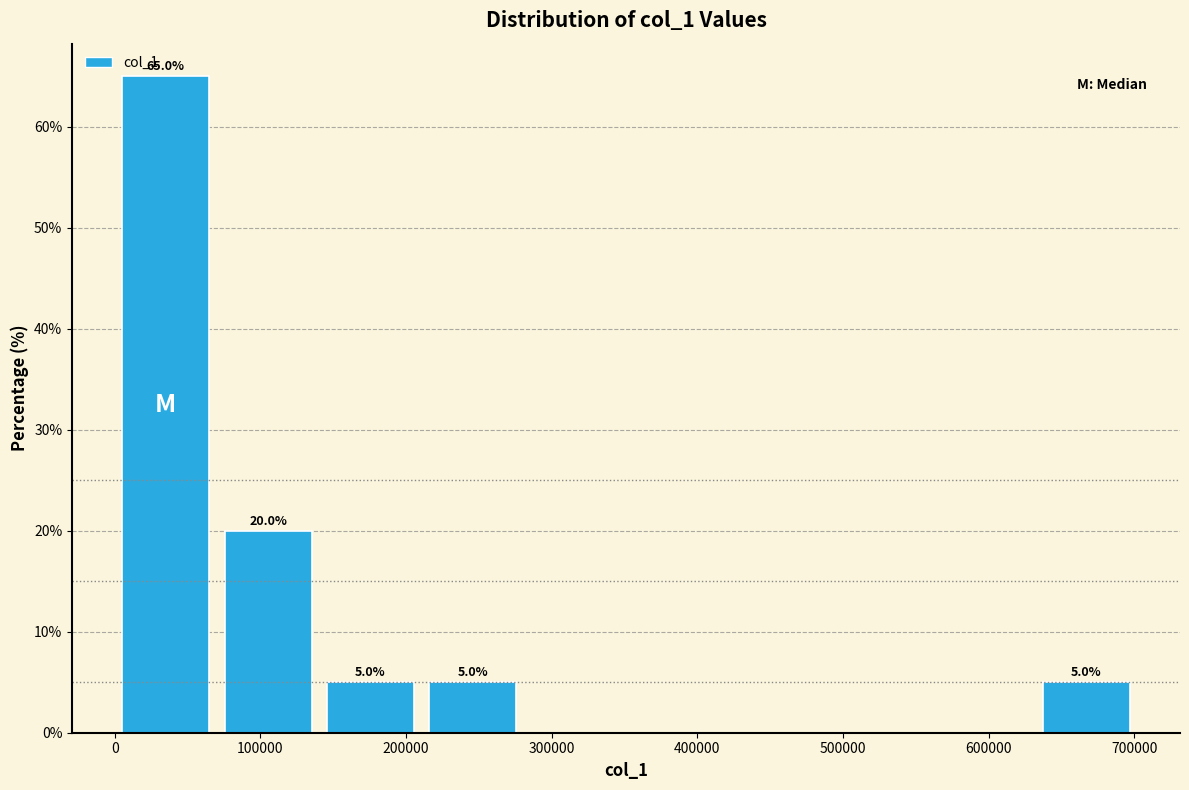

Over which range of the x-axis is the bar tallest?

0 to 70000